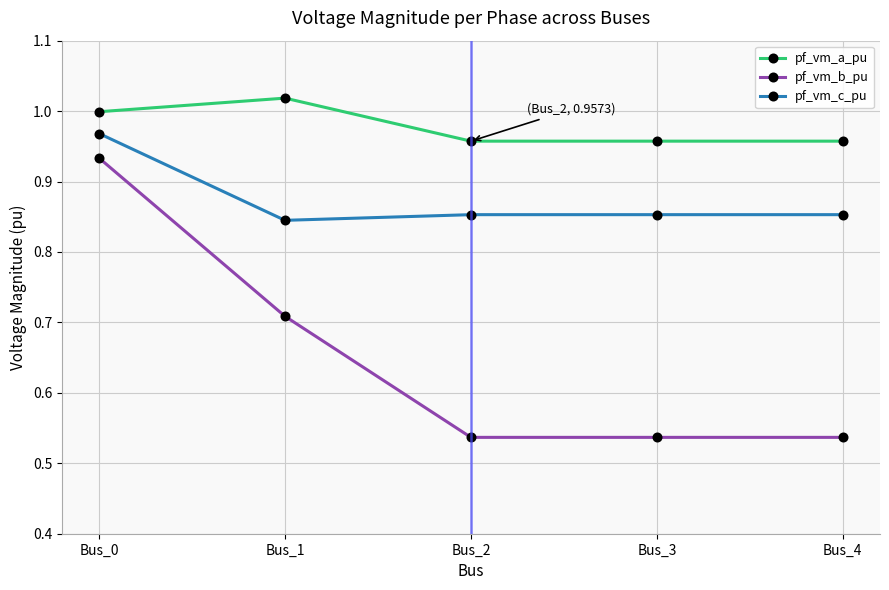

What are all the series names shown in the legend?

pf_vm_a_pu, pf_vm_b_pu, pf_vm_c_pu